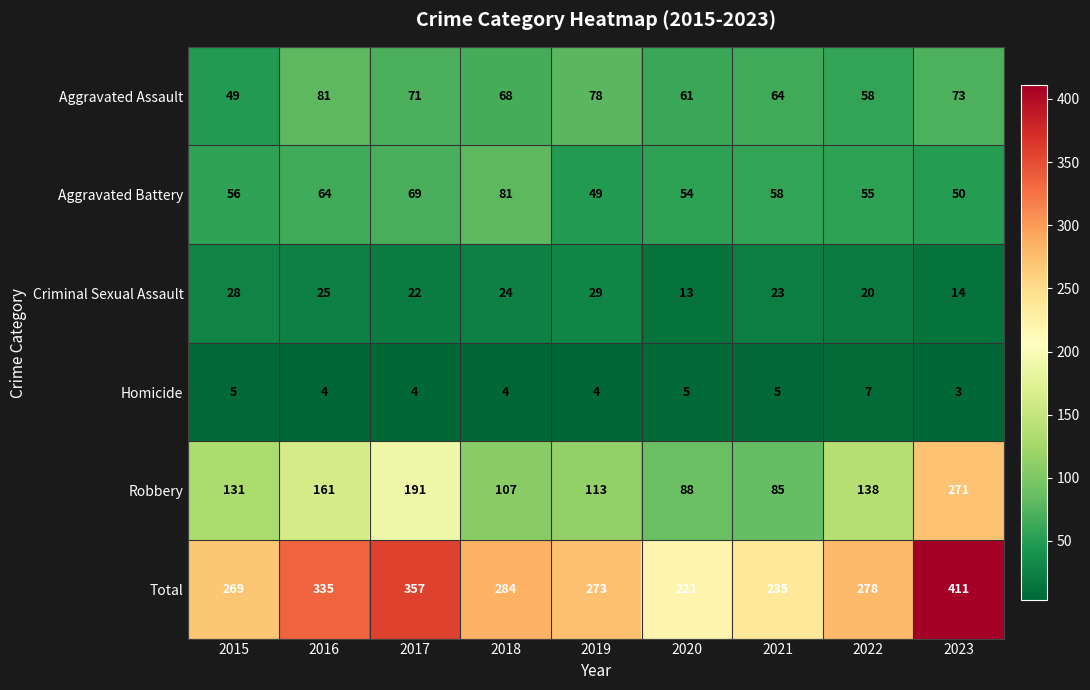

What is the lowest value of the Aggravated Battery series?

49